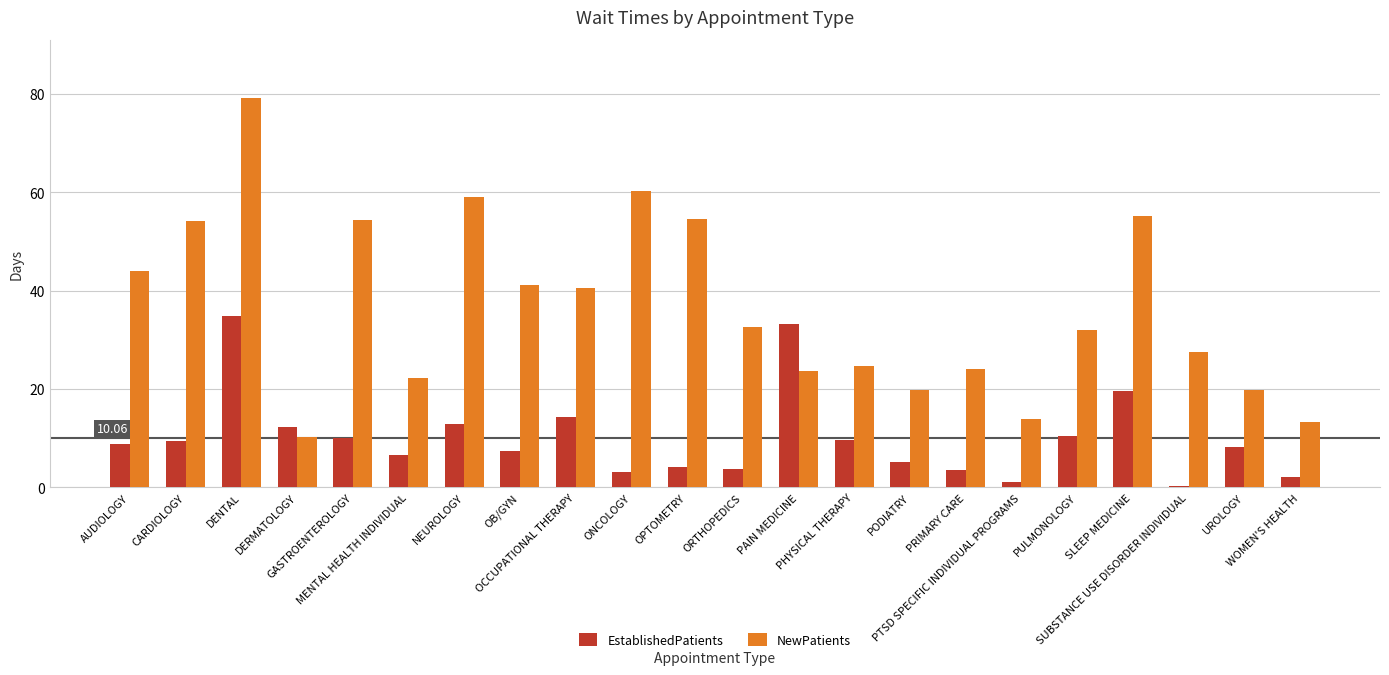

What is the sum of all NewPatients values?

806.4